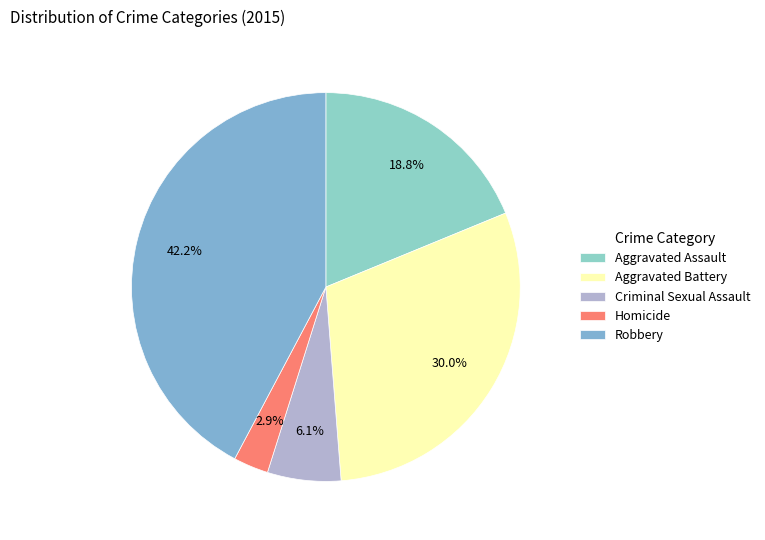

Which slice is the smallest?

Homicide